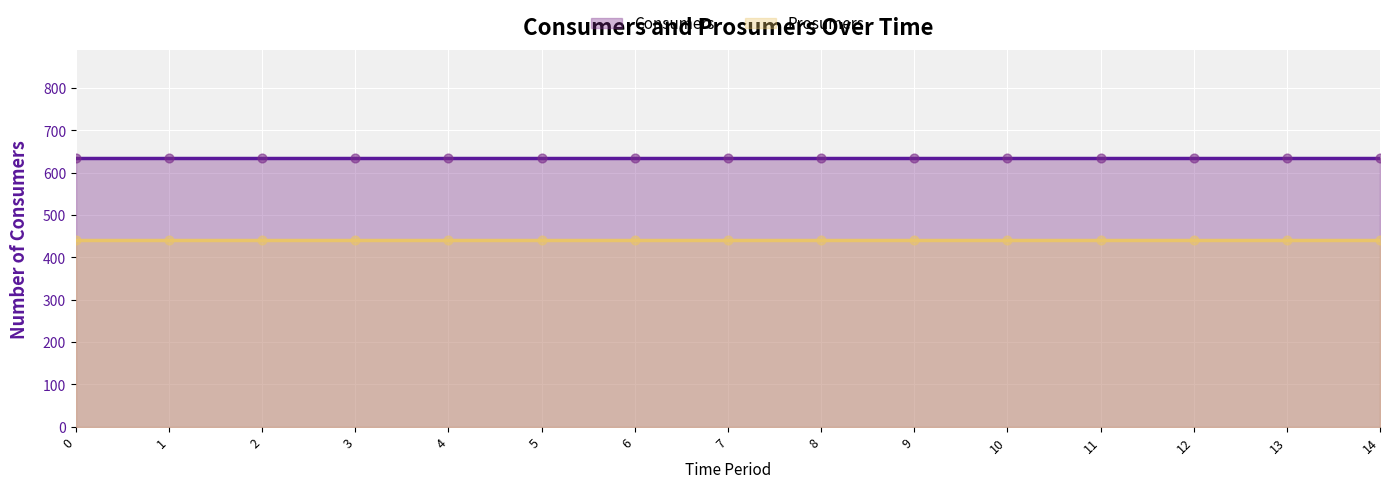

Which series has the largest total across all categories?

Consumers